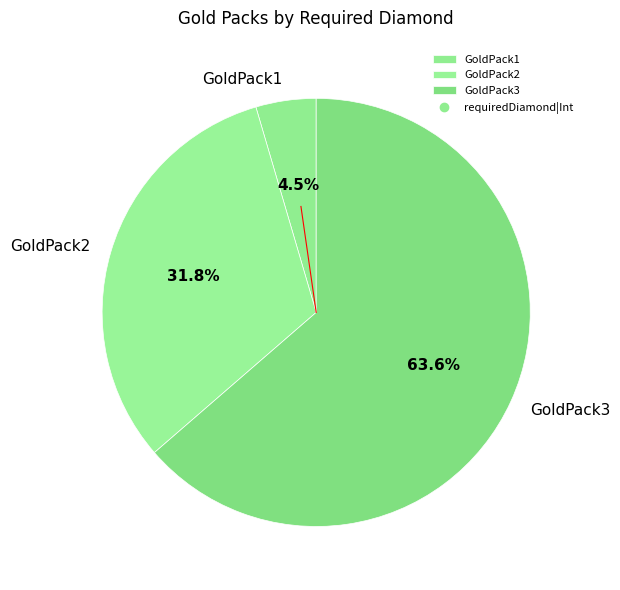

Does GoldPack3 represent more than half of the total?

Yes